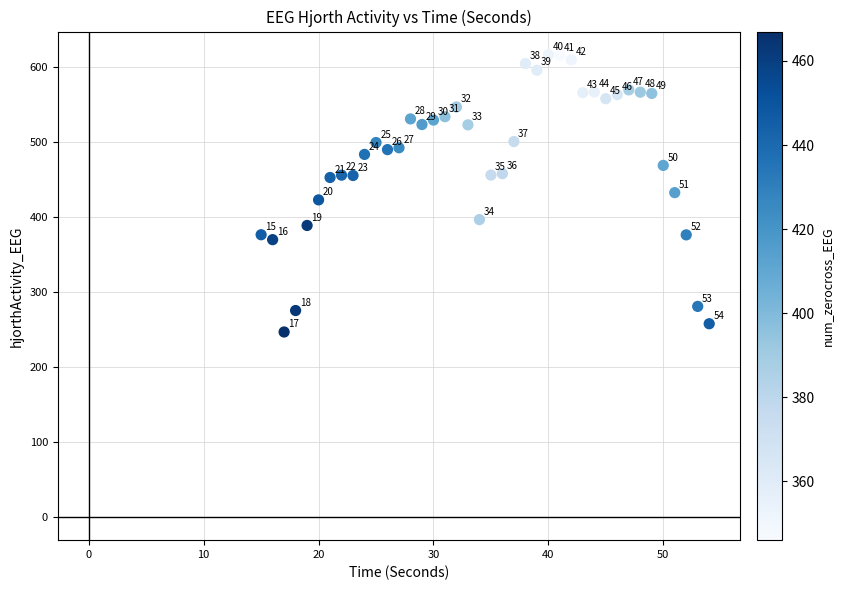

What Y value in the scatter plot is closest to 431?

432.4